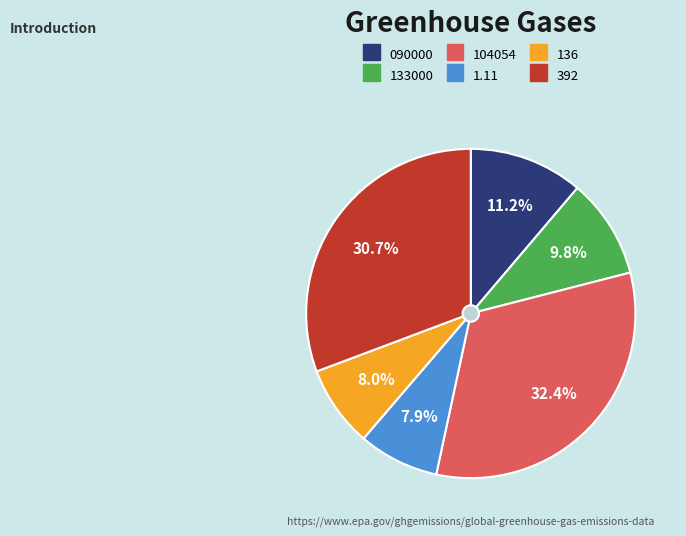

Which category has the biggest portion of the pie?

104054